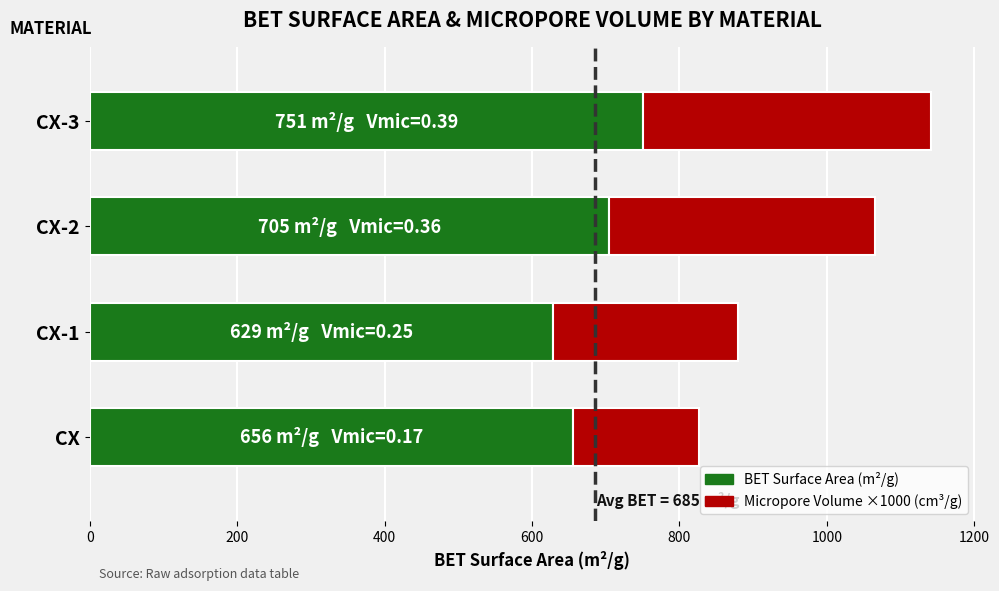

At which category is the sum across all series the highest?

CX-3